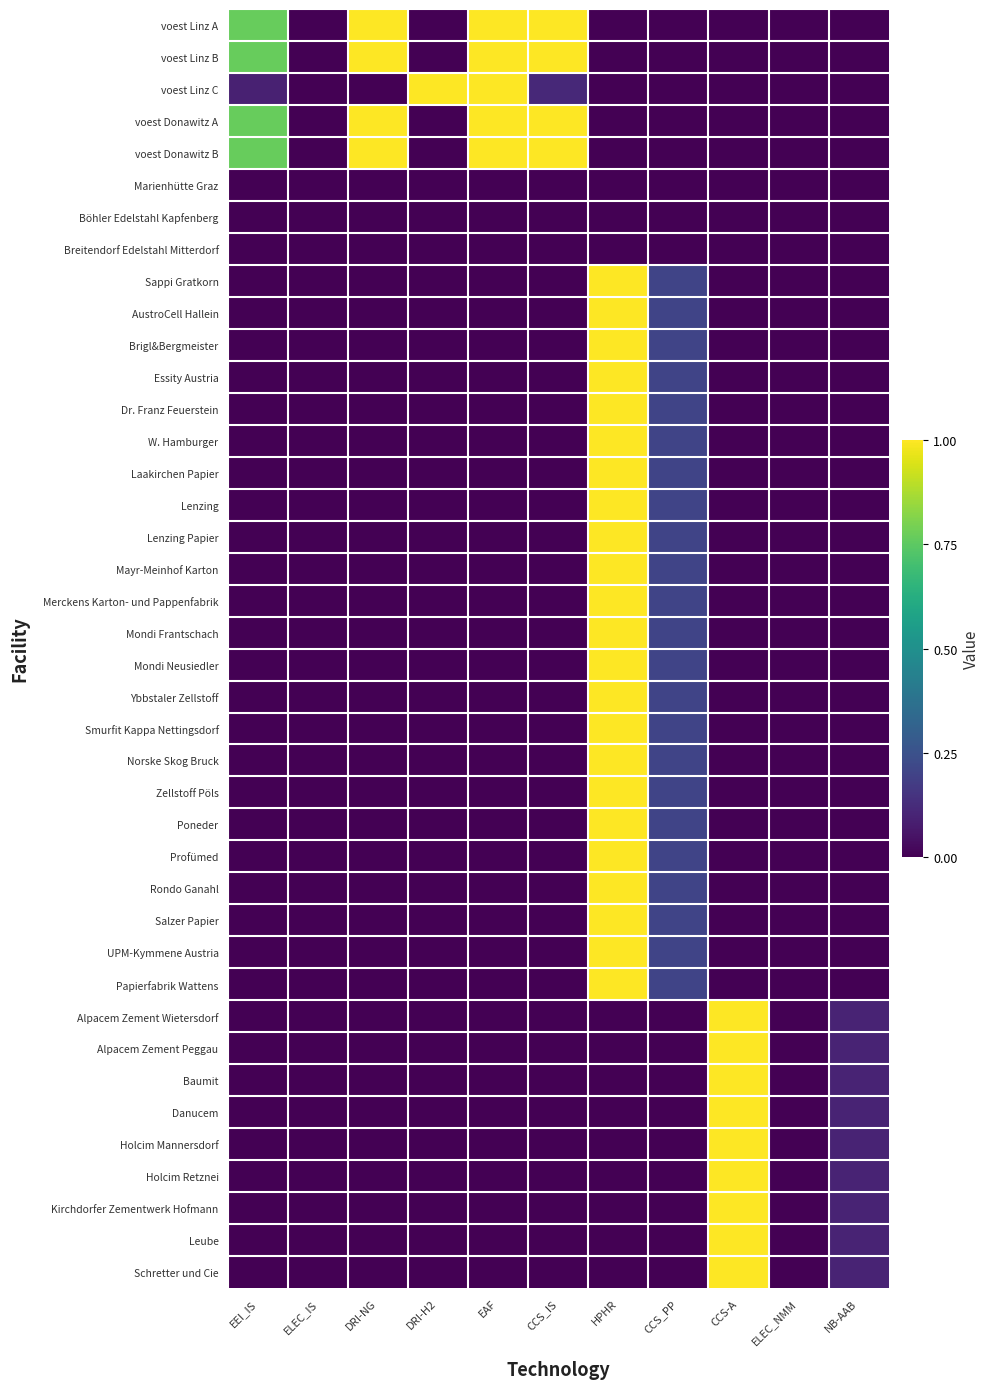

Count the number of categories in the chart.

11